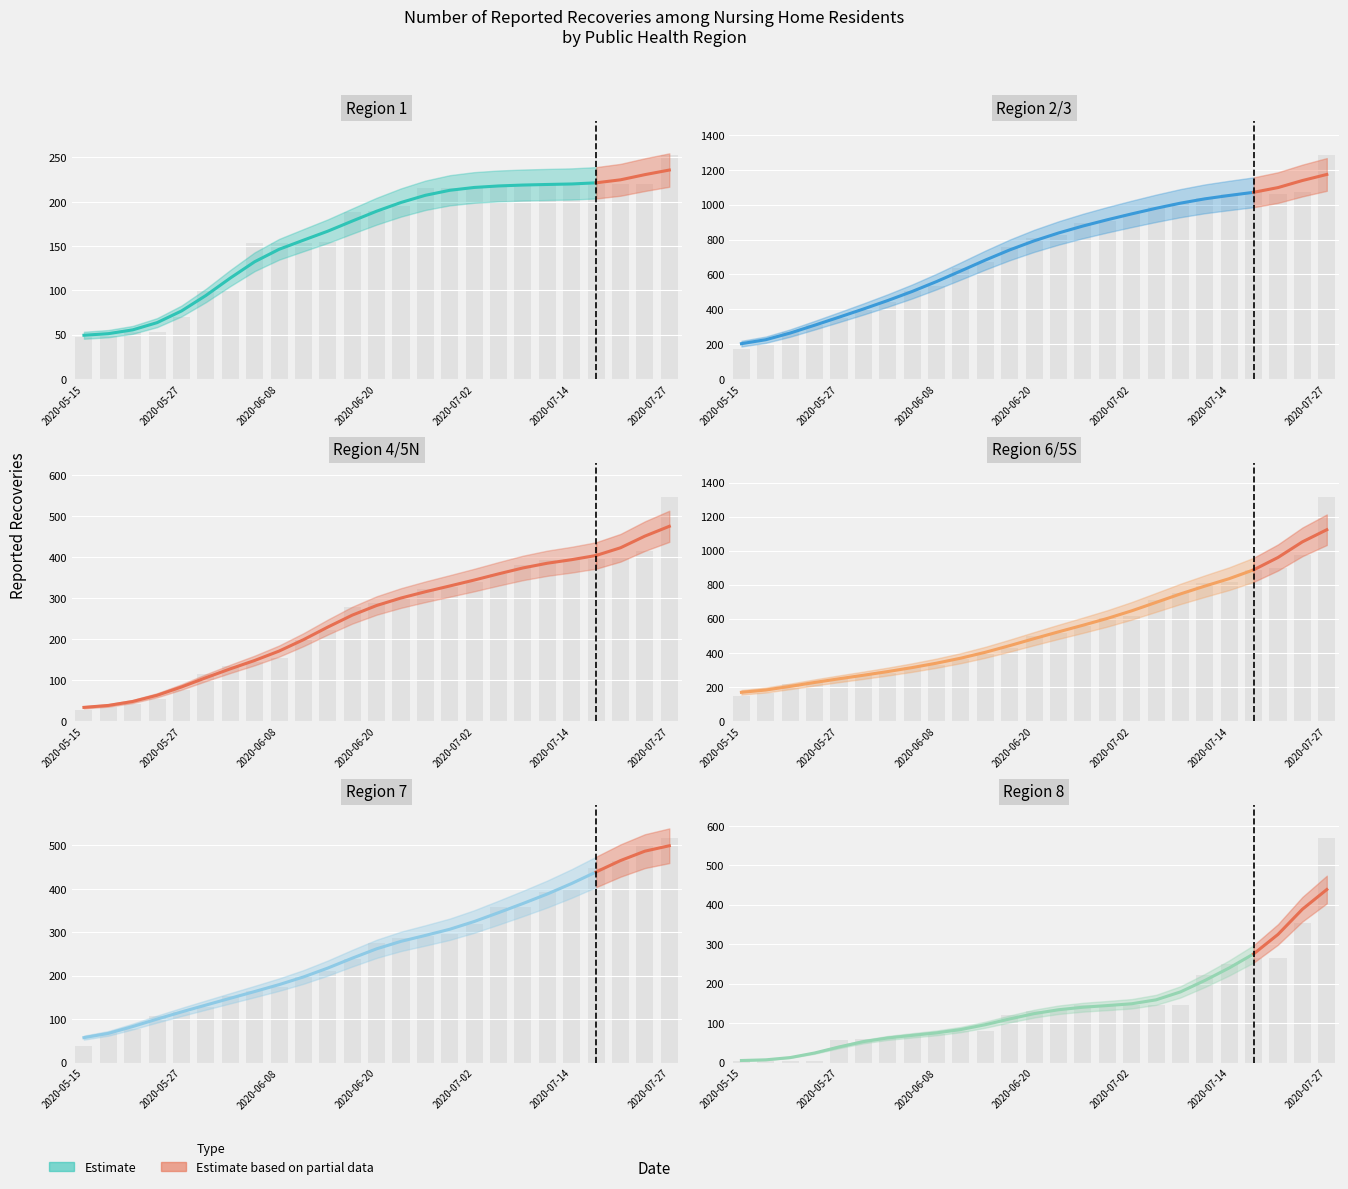

How many bars are there in each group?

6